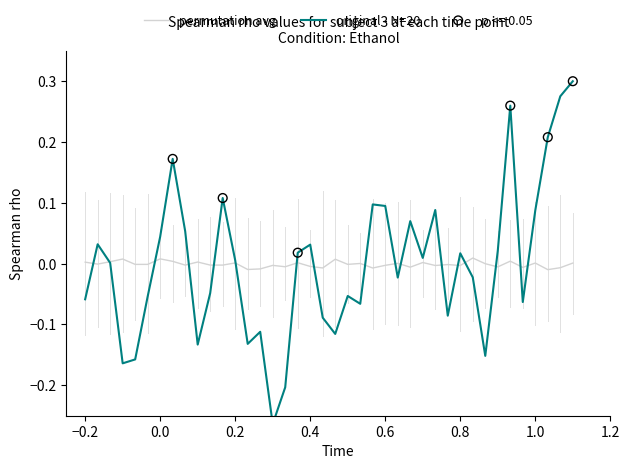

At how many categories does at least one series exceed 0?

28